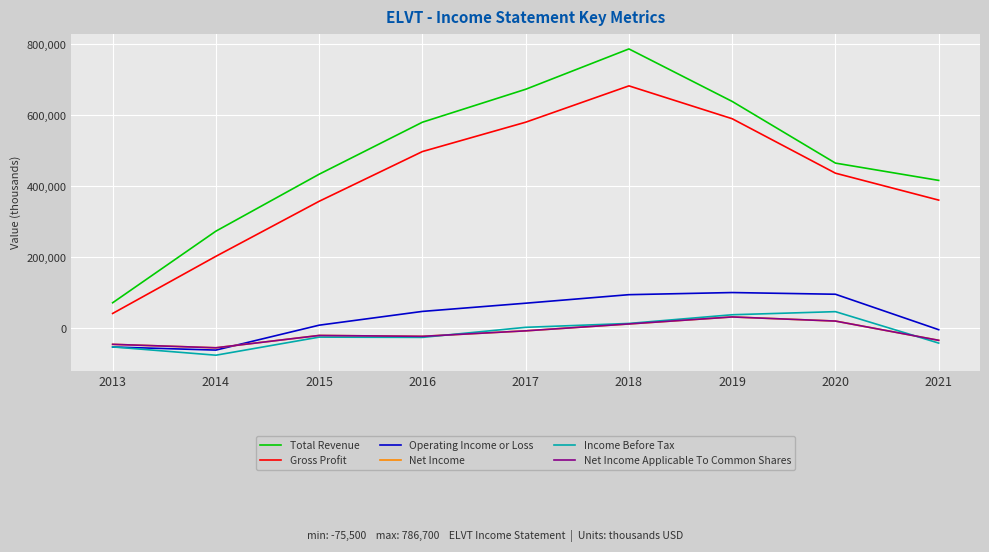

At which category does Income Before Tax reach its first local valley?

2014